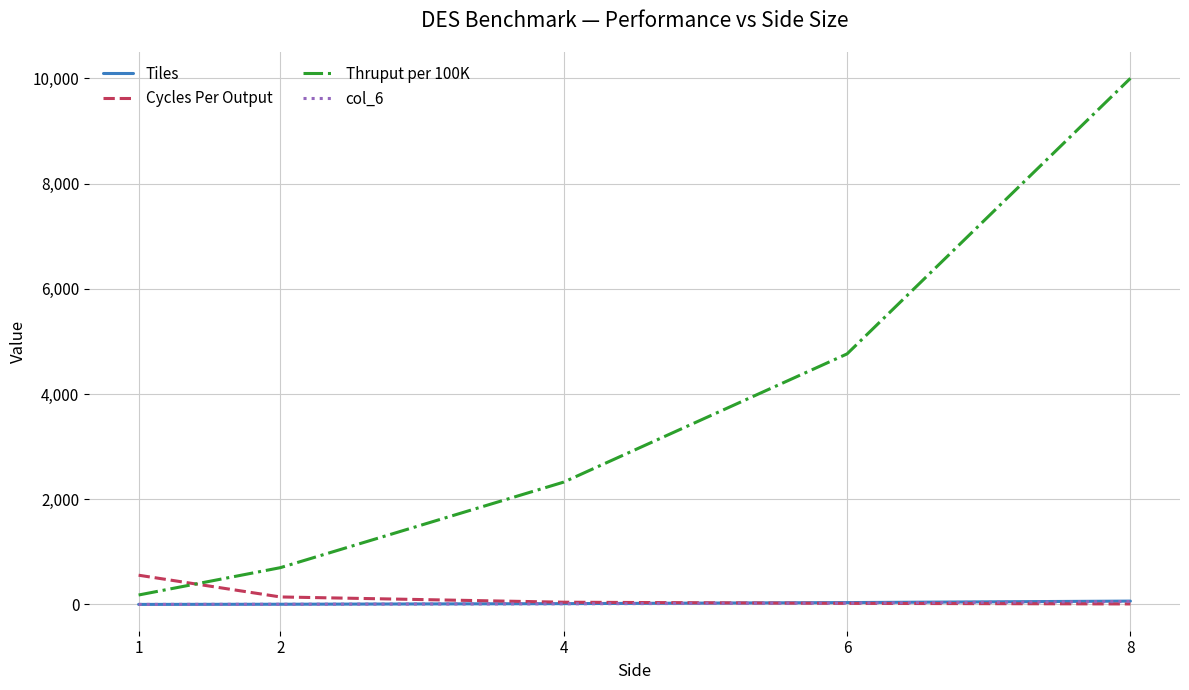

What is the difference between the Thruput per 100K values at 8 and 2?

9300.7